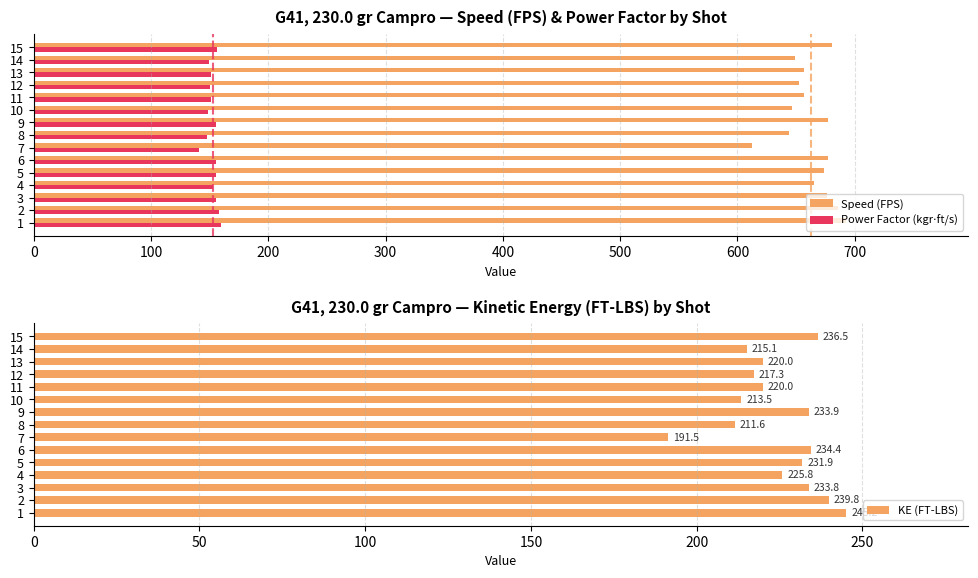

What is the minimum value for Speed (FPS)?

612.4